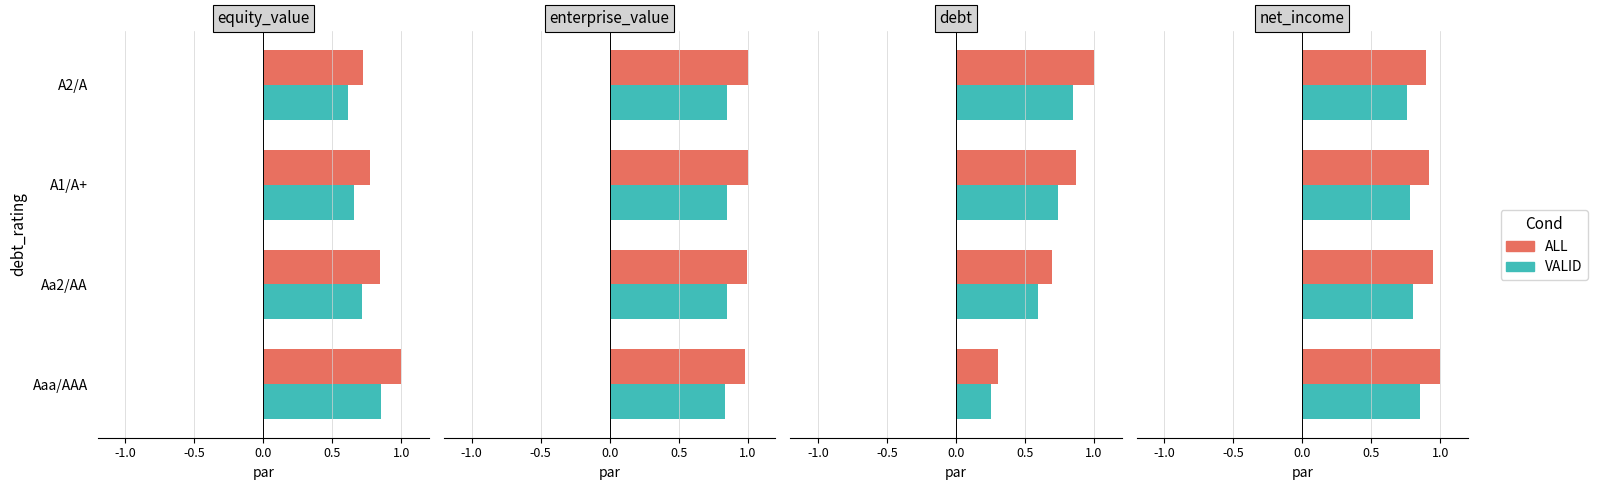

List the series in order of their peak value, highest first.

ALL, VALID